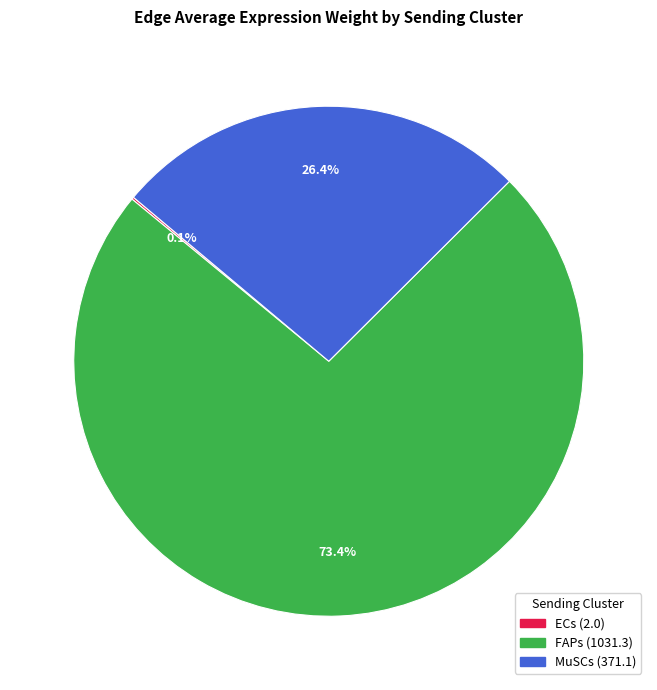

Does FAPs account for over 50% of the chart?

Yes